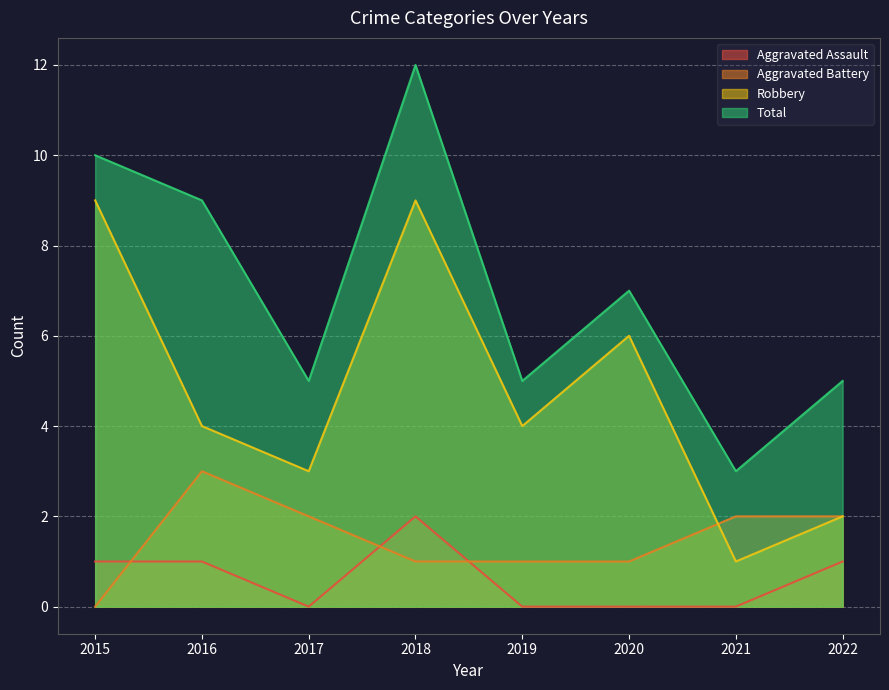

True or false: Total and Robbery intersect in this chart.

False